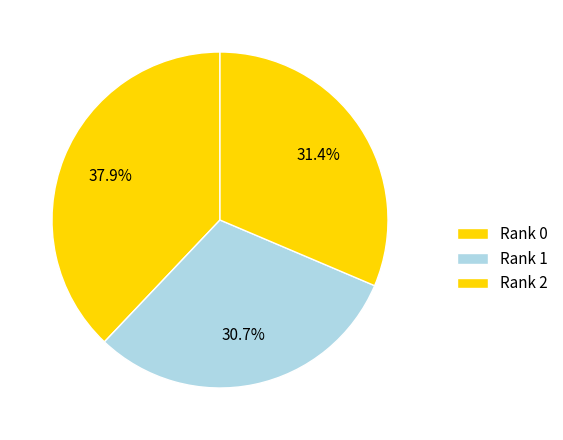

Approximately how many times larger is the value at Rank 0 compared to Rank 2?

1.2